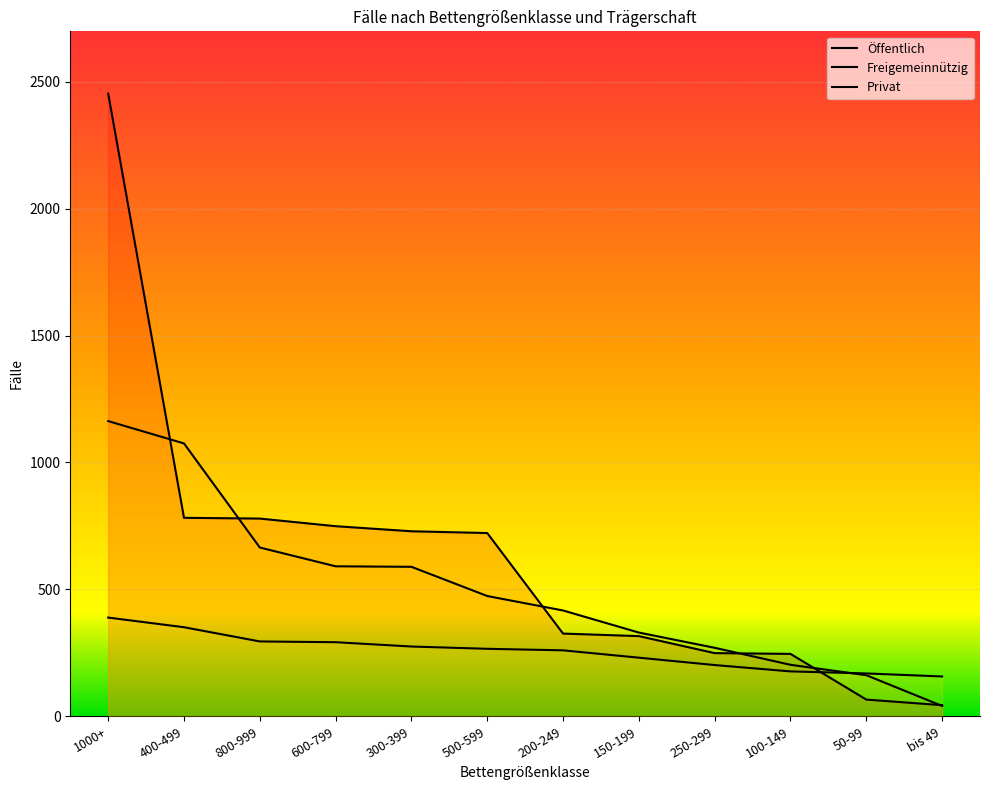

True or false: Freigemeinnützig has more than 2 interior local peaks.

False